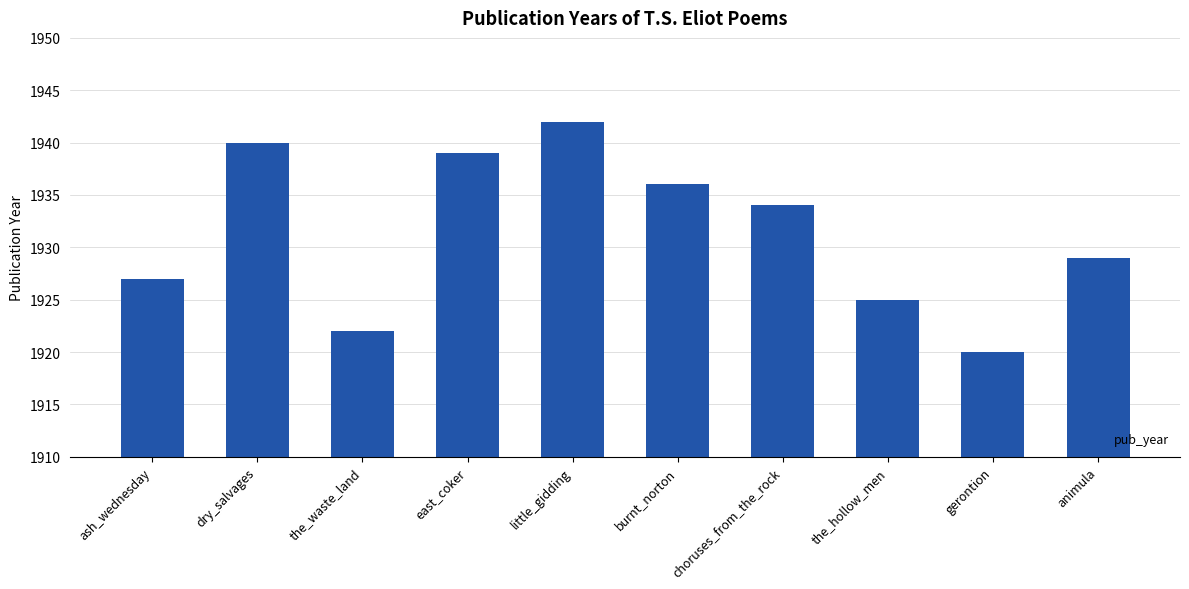

Reading left to right, list all the values displayed in this chart.

ash_wednesday=1927	dry_salvages=1940	the_waste_land=1922	east_coker=1939	little_gidding=1942	burnt_norton=1936	choruses_from_the_rock=1934	the_hollow_men=1925	gerontion=1920	animula=1929